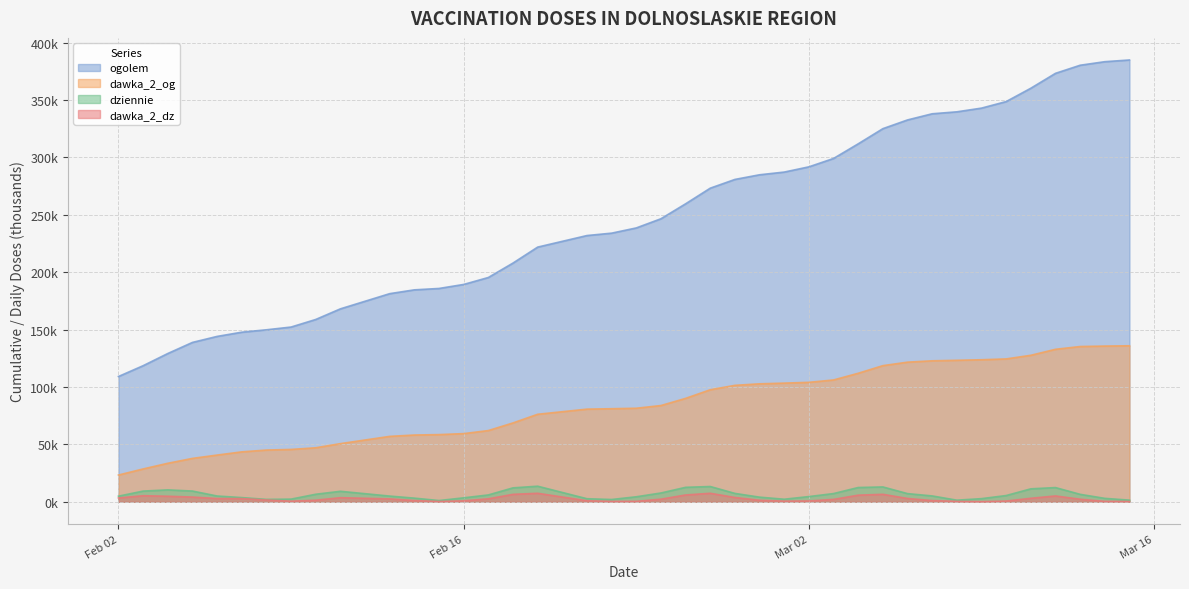

True or false: ogolem has a value of 153.1 at 2021-02-27.

False